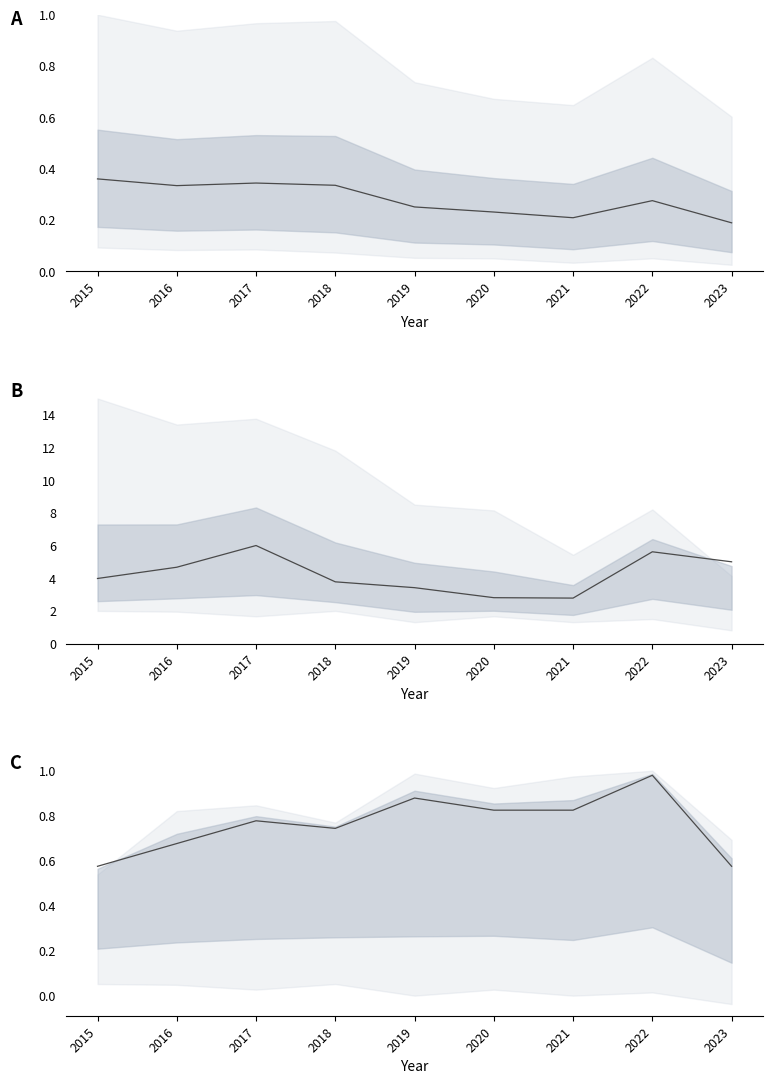

Which category has the lowest value in the Aggravated median series?

2015